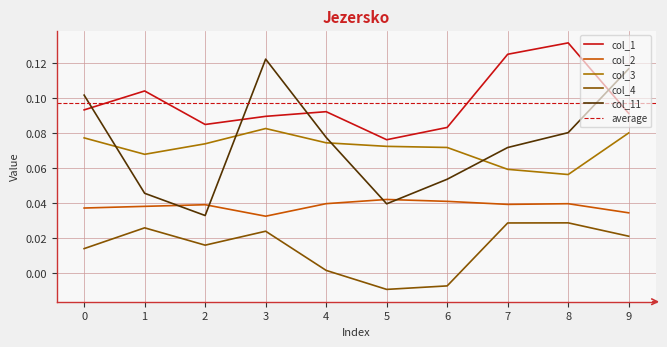

How many series are shown in this chart?

5